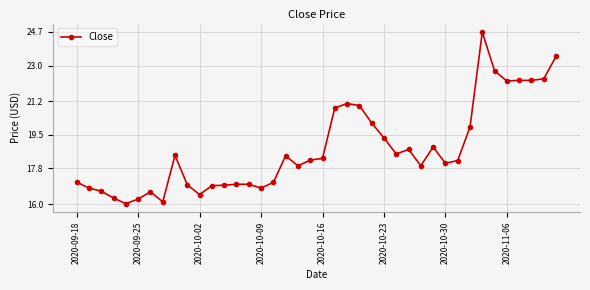

What is the smallest value displayed?

16.0